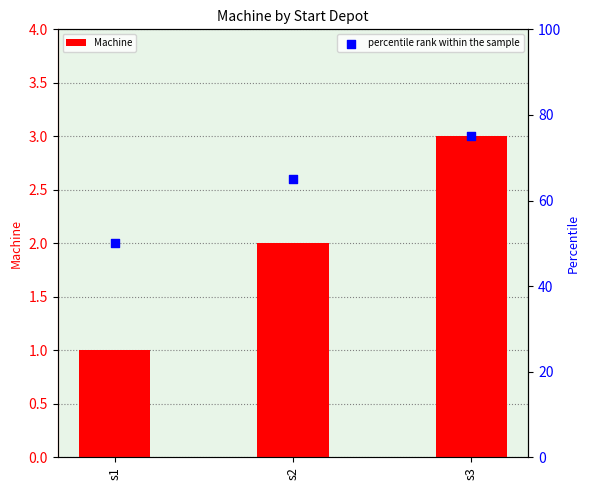

Which series reaches the minimum Y coordinate?

Machine